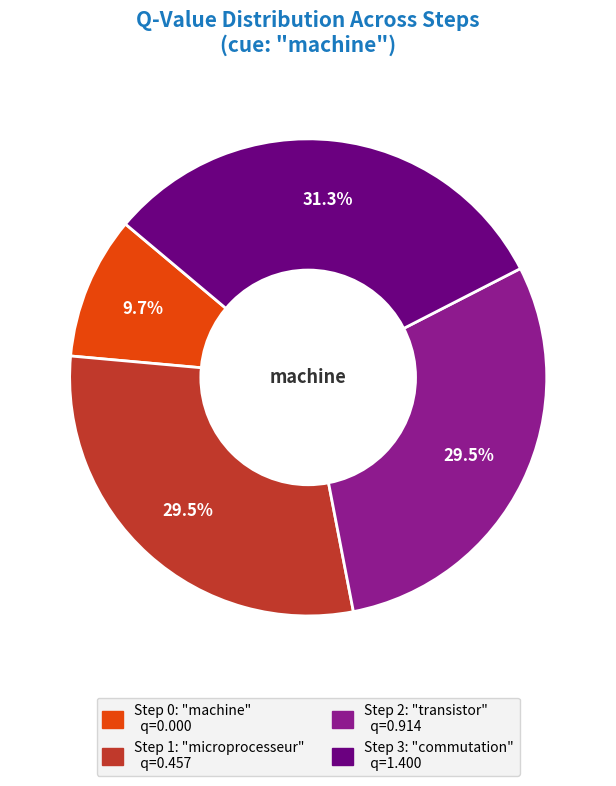

Which has a higher value, Step 0 or Step 1?

Step 1